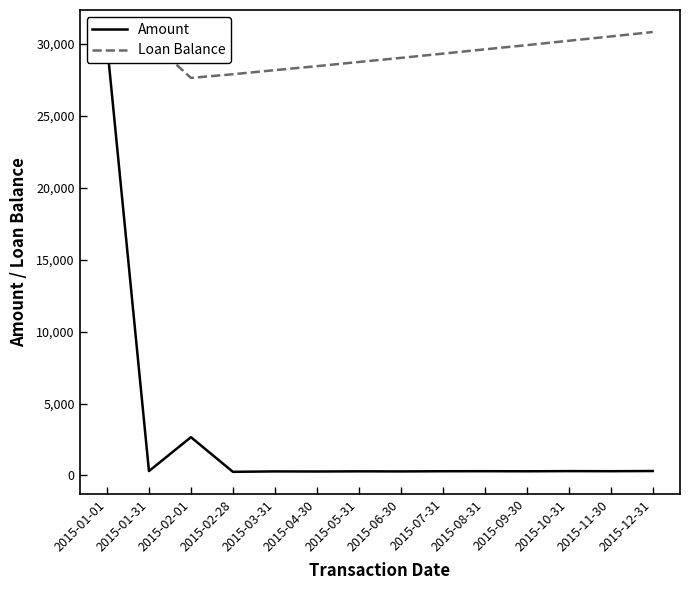

Where is the first local minimum for Loan Balance?

2015-02-01